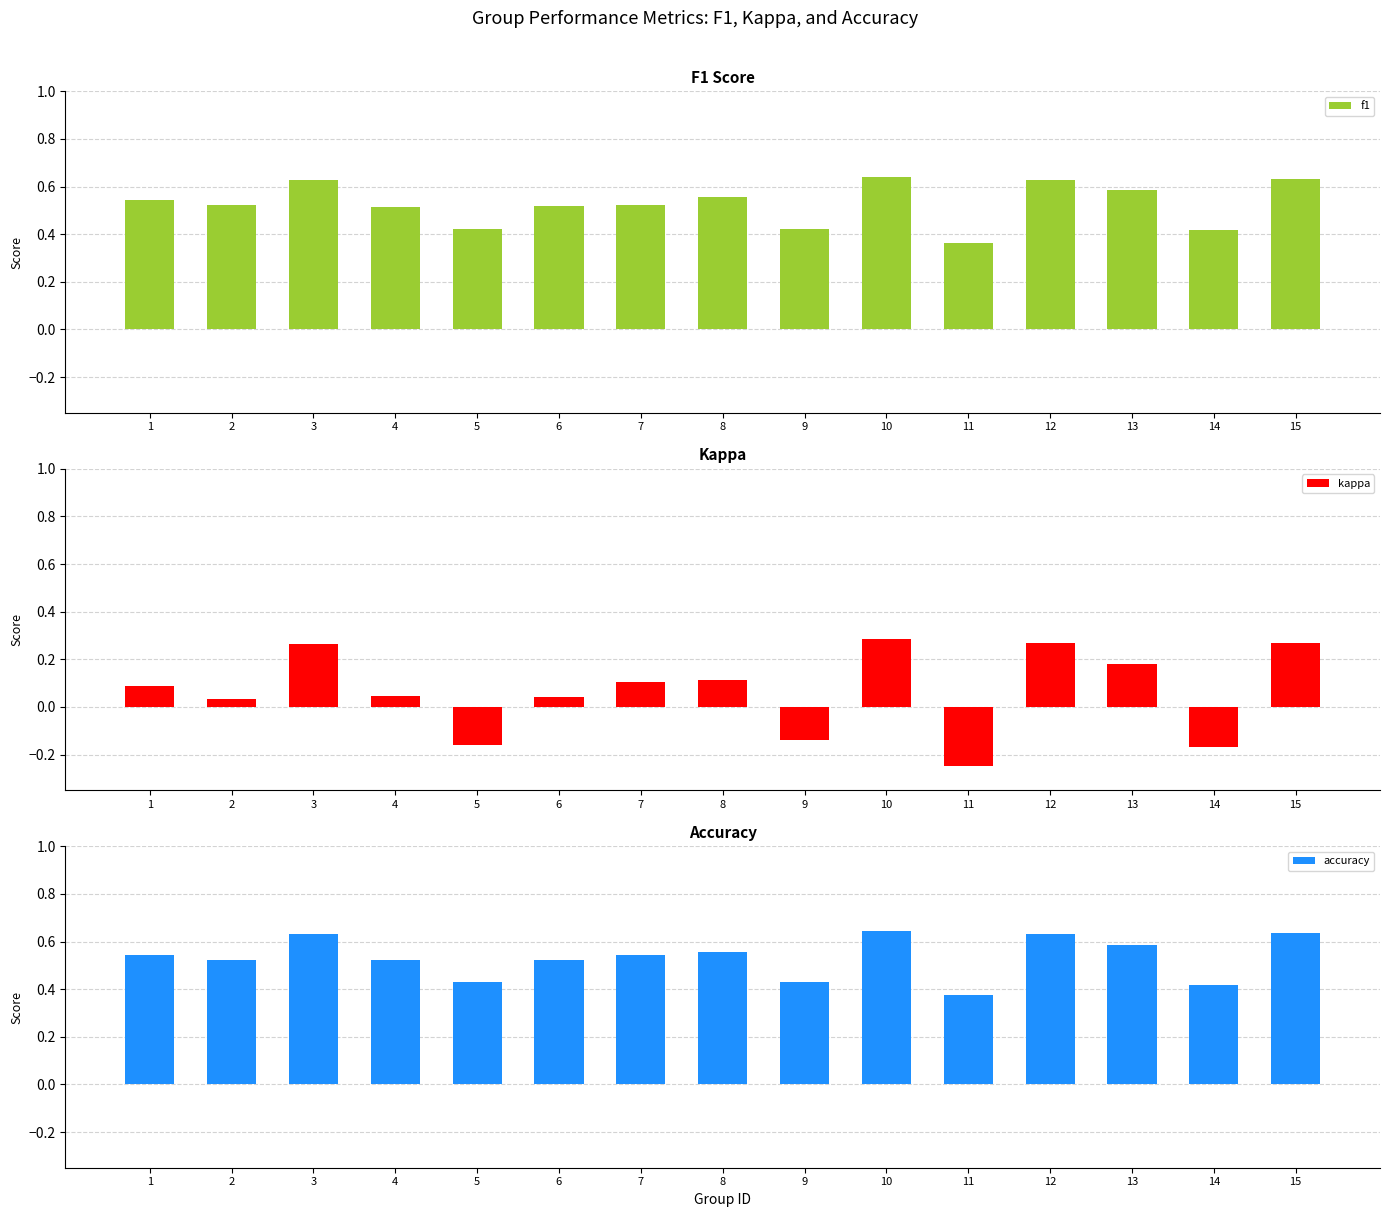

Reading left to right, list all the values displayed in this chart.

f1: 1=0.5	2=0.5	3=0.6	4=0.5	5=0.4	6=0.5	7=0.5	8=0.6	9=0.4	10=0.6	11=0.4	12=0.6	13=0.6	14=0.4	15=0.6
kappa: 1=0.1	2=0.0	3=0.3	4=0.0	5=-0.2	6=0.0	7=0.1	8=0.1	9=-0.1	10=0.3	11=-0.2	12=0.3	13=0.2	14=-0.2	15=0.3
accuracy: 1=0.5	2=0.5	3=0.6	4=0.5	5=0.4	6=0.5	7=0.5	8=0.6	9=0.4	10=0.6	11=0.4	12=0.6	13=0.6	14=0.4	15=0.6